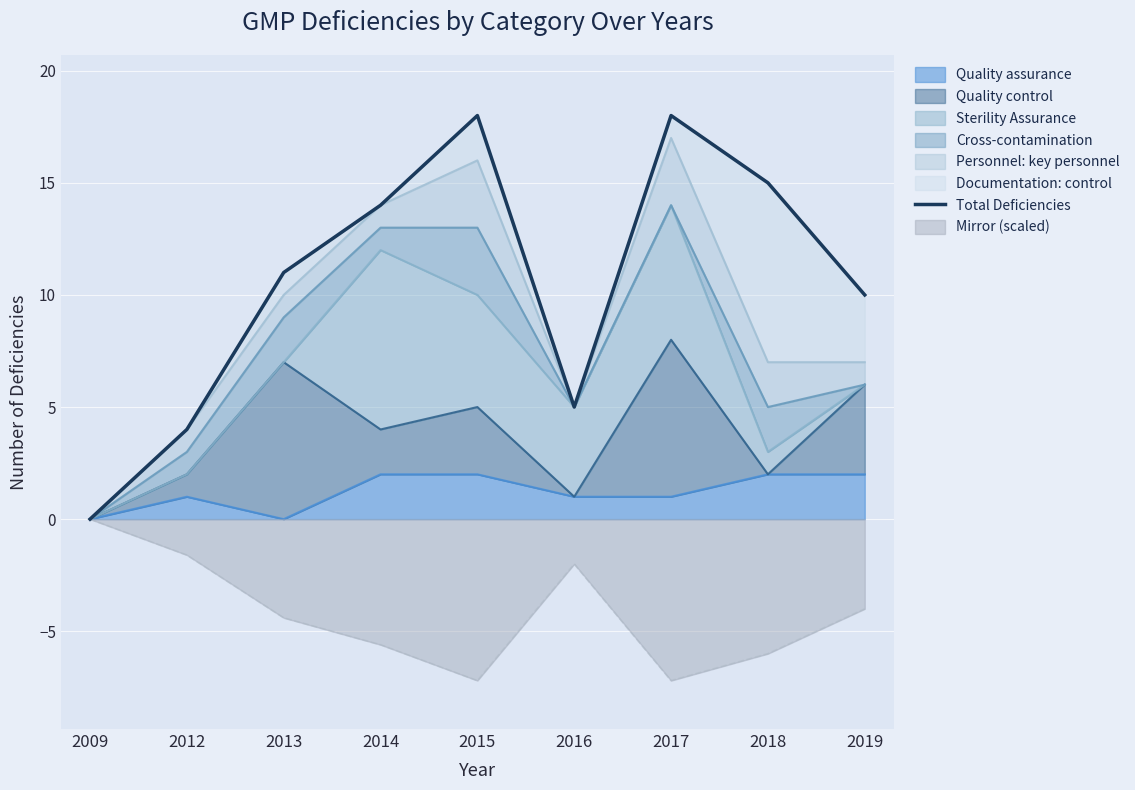

What value does the data have at 2014?

14